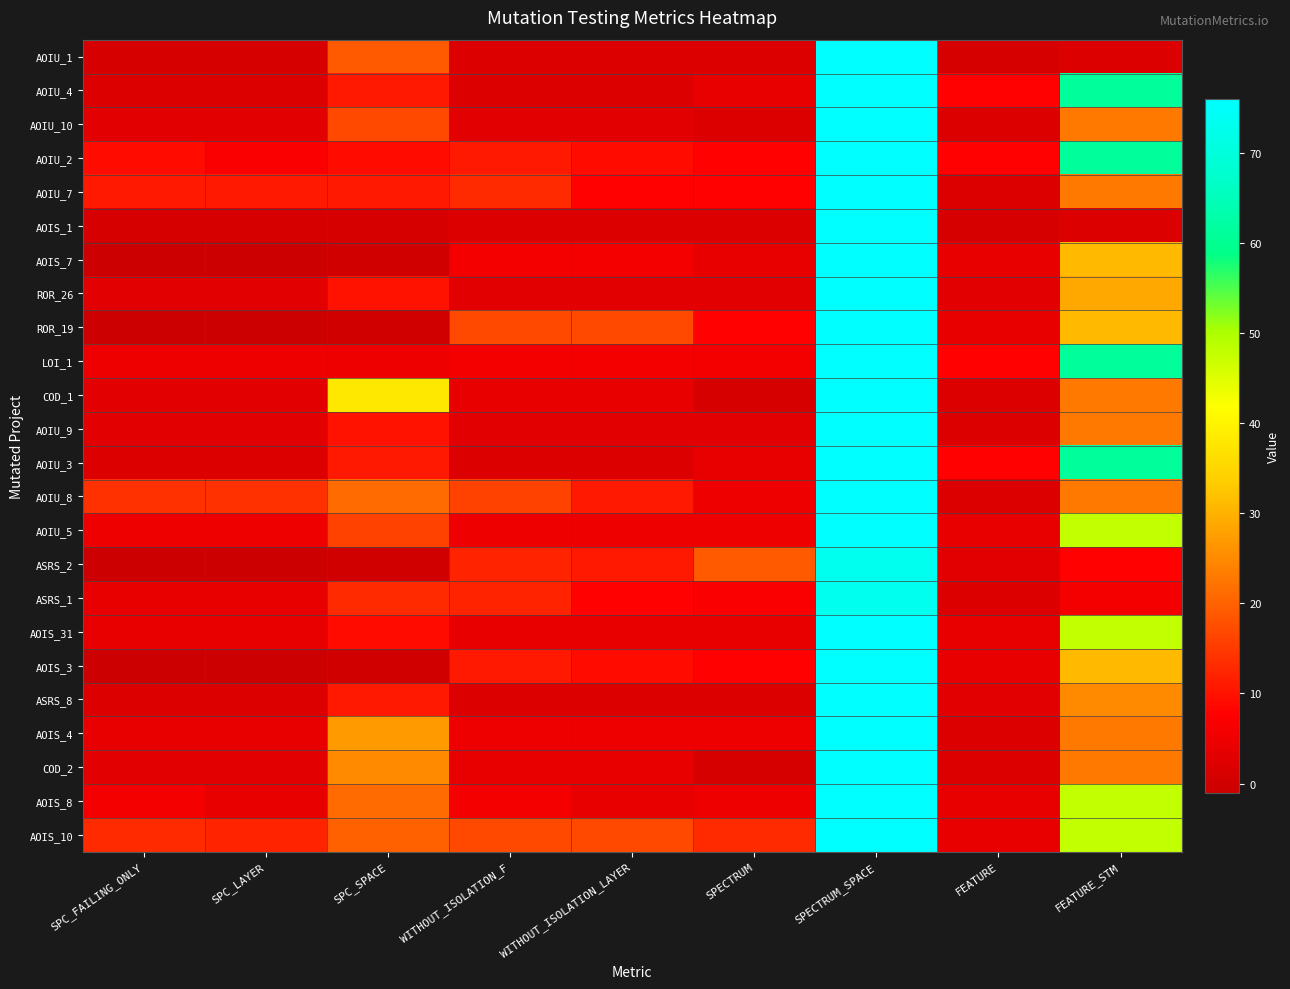

Reading left to right, extract all data points from this chart.

AOIU_1: SPC_FAILING_ONLY=1	SPC_LAYER=1	SPC_SPACE=19	WITHOUT_ISOLATION_F=2	WITHOUT_ISOLATION_LAYER=2	SPECTRUM=2	SPECTRUM_SPACE=76	FEATURE=1	FEATURE_STM=2
AOIU_4: SPC_FAILING_ONLY=2	SPC_LAYER=2	SPC_SPACE=11	WITHOUT_ISOLATION_F=2	WITHOUT_ISOLATION_LAYER=2	SPECTRUM=4	SPECTRUM_SPACE=76	FEATURE=8	FEATURE_STM=61
AOIU_10: SPC_FAILING_ONLY=3	SPC_LAYER=3	SPC_SPACE=17	WITHOUT_ISOLATION_F=3	WITHOUT_ISOLATION_LAYER=3	SPECTRUM=2	SPECTRUM_SPACE=76	FEATURE=2	FEATURE_STM=23
AOIU_2: SPC_FAILING_ONLY=9	SPC_LAYER=7	SPC_SPACE=9	WITHOUT_ISOLATION_F=11	WITHOUT_ISOLATION_LAYER=9	SPECTRUM=8	SPECTRUM_SPACE=76	FEATURE=8	FEATURE_STM=61
AOIU_7: SPC_FAILING_ONLY=11	SPC_LAYER=11	SPC_SPACE=11	WITHOUT_ISOLATION_F=13	WITHOUT_ISOLATION_LAYER=8	SPECTRUM=8	SPECTRUM_SPACE=76	FEATURE=2	FEATURE_STM=23
AOIS_1: SPC_FAILING_ONLY=1	SPC_LAYER=1	SPC_SPACE=1	WITHOUT_ISOLATION_F=2	WITHOUT_ISOLATION_LAYER=2	SPECTRUM=2	SPECTRUM_SPACE=76	FEATURE=1	FEATURE_STM=2
AOIS_7: SPC_FAILING_ONLY=-1	SPC_LAYER=-1	SPC_SPACE=0	WITHOUT_ISOLATION_F=6	WITHOUT_ISOLATION_LAYER=6	SPECTRUM=4	SPECTRUM_SPACE=76	FEATURE=4	FEATURE_STM=31
ROR_26: SPC_FAILING_ONLY=3	SPC_LAYER=3	SPC_SPACE=10	WITHOUT_ISOLATION_F=3	WITHOUT_ISOLATION_LAYER=3	SPECTRUM=3	SPECTRUM_SPACE=76	FEATURE=3	FEATURE_STM=29
ROR_19: SPC_FAILING_ONLY=-1	SPC_LAYER=-1	SPC_SPACE=0	WITHOUT_ISOLATION_F=17	WITHOUT_ISOLATION_LAYER=17	SPECTRUM=8	SPECTRUM_SPACE=76	FEATURE=4	FEATURE_STM=31
LOI_1: SPC_FAILING_ONLY=5	SPC_LAYER=5	SPC_SPACE=5	WITHOUT_ISOLATION_F=6	WITHOUT_ISOLATION_LAYER=6	SPECTRUM=6	SPECTRUM_SPACE=76	FEATURE=8	FEATURE_STM=61
COD_1: SPC_FAILING_ONLY=3	SPC_LAYER=3	SPC_SPACE=38	WITHOUT_ISOLATION_F=4	WITHOUT_ISOLATION_LAYER=4	SPECTRUM=1	SPECTRUM_SPACE=76	FEATURE=2	FEATURE_STM=23
AOIU_9: SPC_FAILING_ONLY=3	SPC_LAYER=3	SPC_SPACE=10	WITHOUT_ISOLATION_F=3	WITHOUT_ISOLATION_LAYER=3	SPECTRUM=3	SPECTRUM_SPACE=76	FEATURE=2	FEATURE_STM=23
AOIU_3: SPC_FAILING_ONLY=2	SPC_LAYER=2	SPC_SPACE=11	WITHOUT_ISOLATION_F=2	WITHOUT_ISOLATION_LAYER=2	SPECTRUM=4	SPECTRUM_SPACE=76	FEATURE=8	FEATURE_STM=61
AOIU_8: SPC_FAILING_ONLY=14	SPC_LAYER=14	SPC_SPACE=21	WITHOUT_ISOLATION_F=16	WITHOUT_ISOLATION_LAYER=11	SPECTRUM=5	SPECTRUM_SPACE=76	FEATURE=2	FEATURE_STM=23
AOIU_5: SPC_FAILING_ONLY=5	SPC_LAYER=5	SPC_SPACE=16	WITHOUT_ISOLATION_F=5	WITHOUT_ISOLATION_LAYER=5	SPECTRUM=5	SPECTRUM_SPACE=76	FEATURE=4	FEATURE_STM=48
ASRS_2: SPC_FAILING_ONLY=-1	SPC_LAYER=-1	SPC_SPACE=0	WITHOUT_ISOLATION_F=12	WITHOUT_ISOLATION_LAYER=11	SPECTRUM=19	SPECTRUM_SPACE=73	FEATURE=3	FEATURE_STM=8
ASRS_1: SPC_FAILING_ONLY=4	SPC_LAYER=4	SPC_SPACE=13	WITHOUT_ISOLATION_F=12	WITHOUT_ISOLATION_LAYER=8	SPECTRUM=7	SPECTRUM_SPACE=73	FEATURE=2	FEATURE_STM=6
AOIS_31: SPC_FAILING_ONLY=4	SPC_LAYER=4	SPC_SPACE=9	WITHOUT_ISOLATION_F=4	WITHOUT_ISOLATION_LAYER=4	SPECTRUM=4	SPECTRUM_SPACE=76	FEATURE=4	FEATURE_STM=48
AOIS_3: SPC_FAILING_ONLY=-1	SPC_LAYER=-1	SPC_SPACE=0	WITHOUT_ISOLATION_F=11	WITHOUT_ISOLATION_LAYER=9	SPECTRUM=8	SPECTRUM_SPACE=76	FEATURE=4	FEATURE_STM=31
ASRS_8: SPC_FAILING_ONLY=2	SPC_LAYER=2	SPC_SPACE=11	WITHOUT_ISOLATION_F=2	WITHOUT_ISOLATION_LAYER=2	SPECTRUM=2	SPECTRUM_SPACE=76	FEATURE=3	FEATURE_STM=25
AOIS_4: SPC_FAILING_ONLY=4	SPC_LAYER=4	SPC_SPACE=27	WITHOUT_ISOLATION_F=5	WITHOUT_ISOLATION_LAYER=5	SPECTRUM=5	SPECTRUM_SPACE=76	FEATURE=2	FEATURE_STM=23
COD_2: SPC_FAILING_ONLY=3	SPC_LAYER=3	SPC_SPACE=25	WITHOUT_ISOLATION_F=4	WITHOUT_ISOLATION_LAYER=4	SPECTRUM=1	SPECTRUM_SPACE=76	FEATURE=2	FEATURE_STM=23
AOIS_8: SPC_FAILING_ONLY=6	SPC_LAYER=4	SPC_SPACE=21	WITHOUT_ISOLATION_F=6	WITHOUT_ISOLATION_LAYER=4	SPECTRUM=5	SPECTRUM_SPACE=76	FEATURE=4	FEATURE_STM=48
AOIS_10: SPC_FAILING_ONLY=13	SPC_LAYER=12	SPC_SPACE=20	WITHOUT_ISOLATION_F=17	WITHOUT_ISOLATION_LAYER=17	SPECTRUM=13	SPECTRUM_SPACE=76	FEATURE=4	FEATURE_STM=48